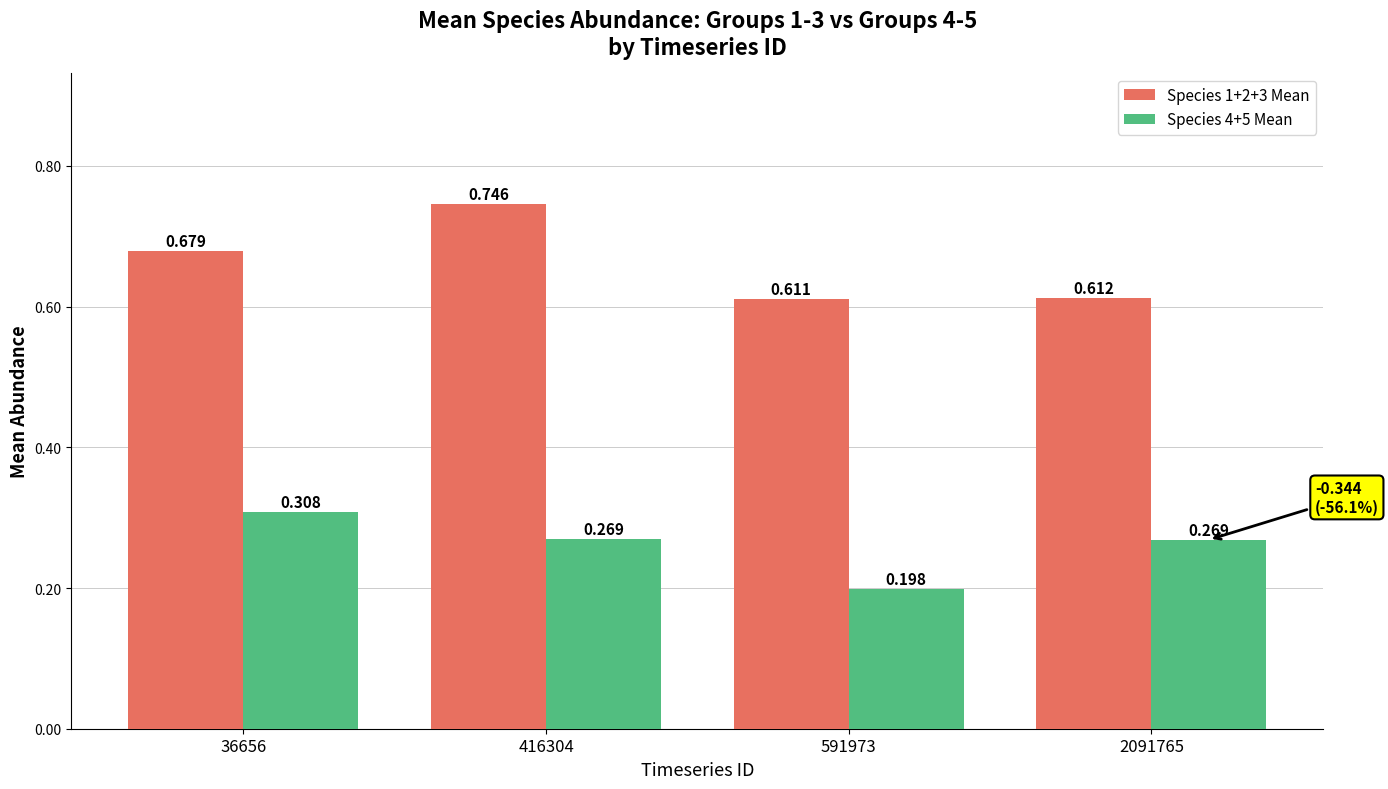

Is the value of Species 1+2+3 Mean at 36656 greater than the value of Species 4+5 Mean at 36656?

Yes